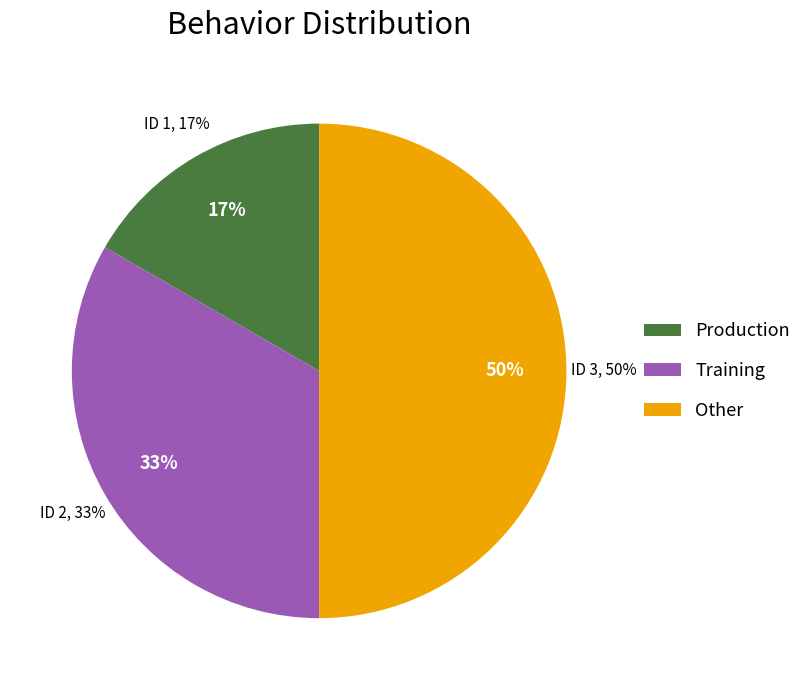

Is there any slice that represents more than half of the pie?

No